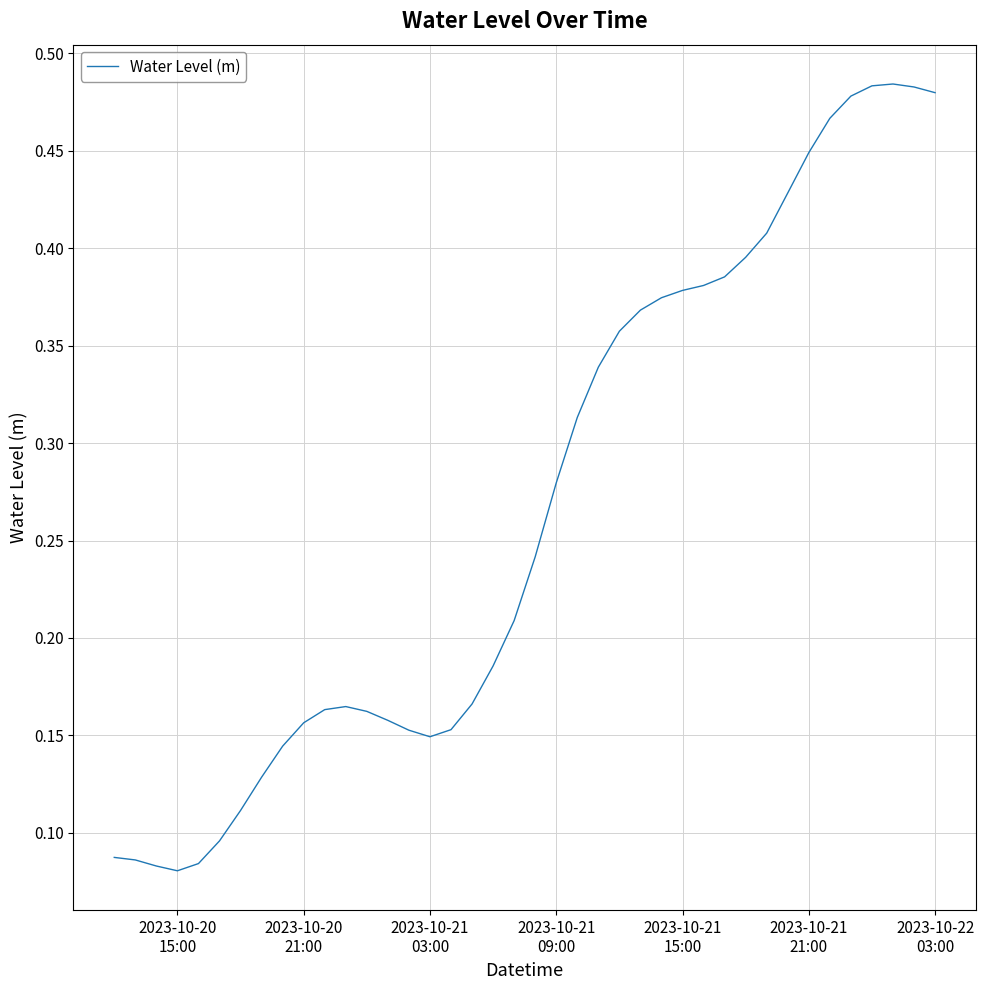

How many lines are shown in the chart?

1